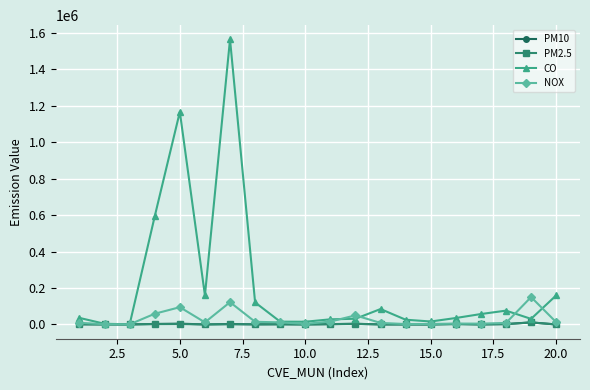

At how many categories does at least one series exceed 245222?

3